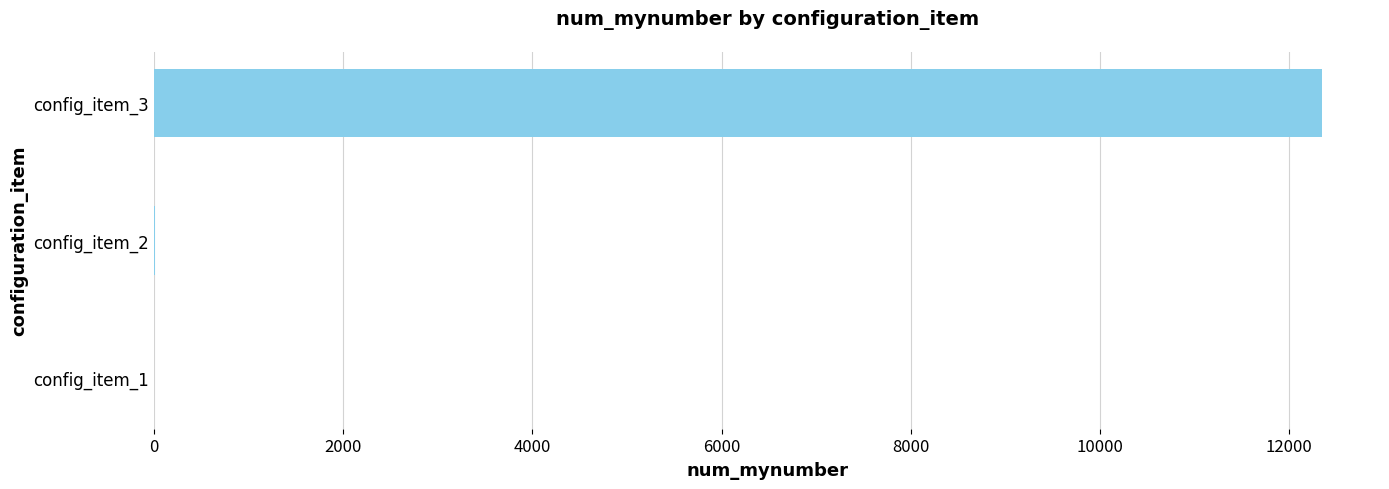

What is the greatest value displayed?

12345.0